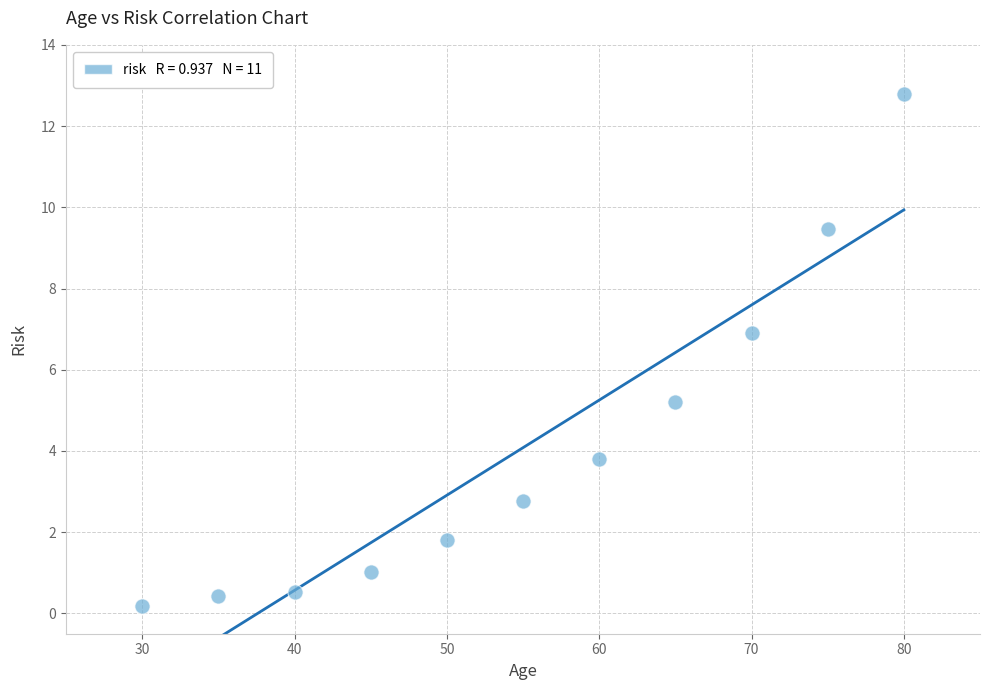

What is the average Y value?

4.1